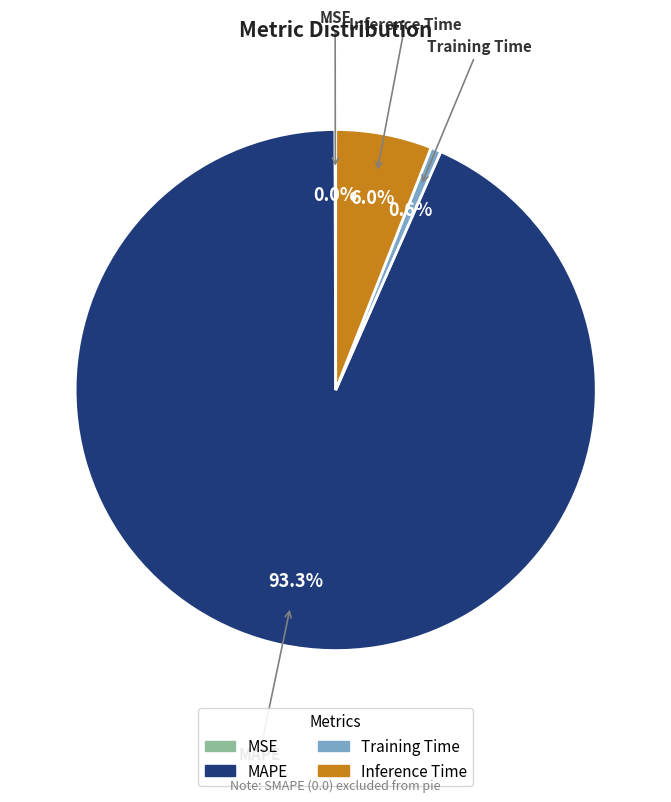

Does any single category account for the majority?

Yes